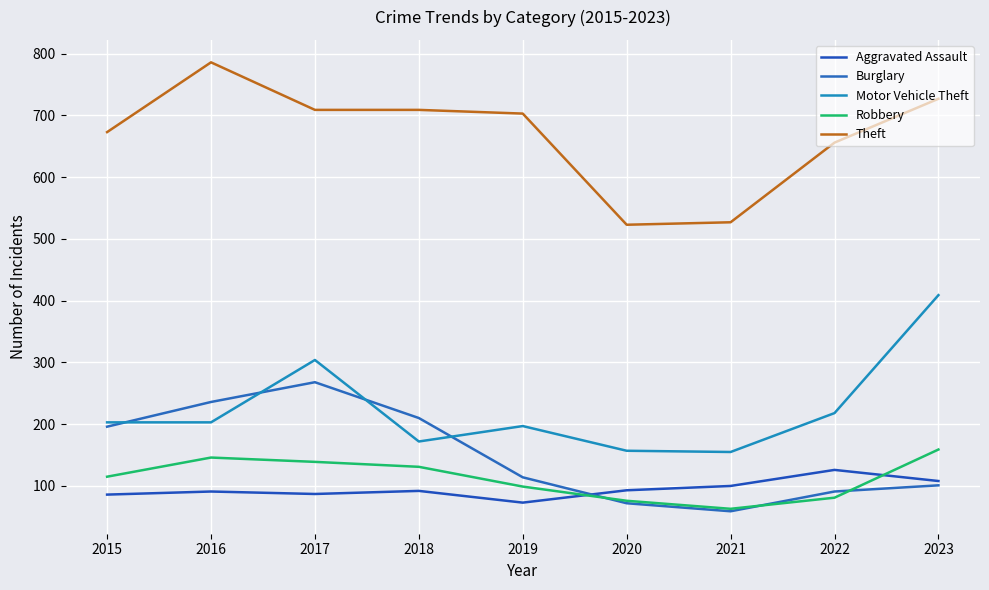

Reading left to right, transcribe all the data shown in this chart.

Aggravated Assault: 2015=86	2016=91	2017=87	2018=92	2019=73	2020=93	2021=100	2022=126	2023=108
Burglary: 2015=196	2016=236	2017=268	2018=210	2019=114	2020=72	2021=59	2022=91	2023=101
Motor Vehicle Theft: 2015=203	2016=203	2017=304	2018=172	2019=197	2020=157	2021=155	2022=218	2023=409
Robbery: 2015=115	2016=146	2017=139	2018=131	2019=99	2020=76	2021=63	2022=81	2023=159
Theft: 2015=673	2016=786	2017=709	2018=709	2019=703	2020=523	2021=527	2022=656	2023=727